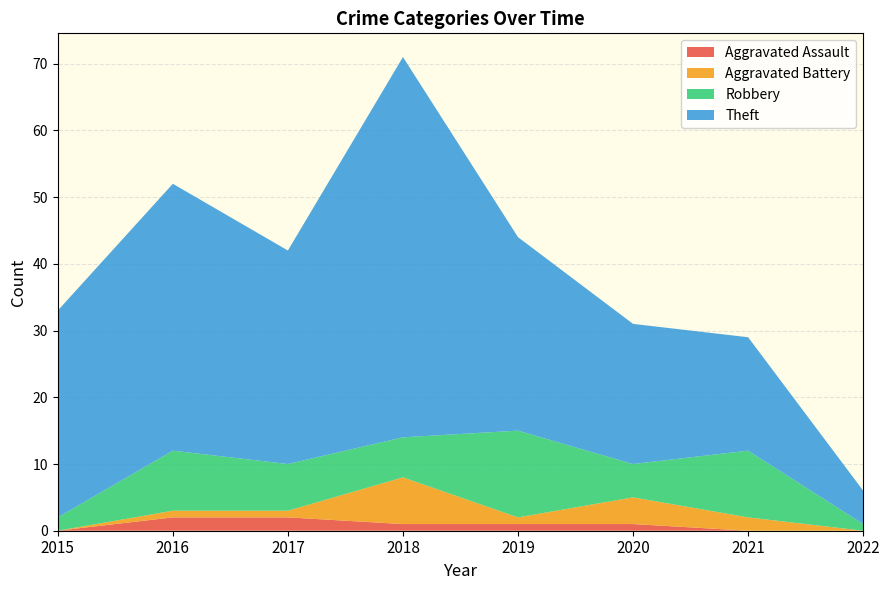

Reading left to right, transcribe all the data shown in this chart.

Aggravated Assault: 2015=0	2016=2	2017=2	2018=1	2019=1	2020=1	2021=0	2022=0
Aggravated Battery: 2015=0	2016=1	2017=1	2018=7	2019=1	2020=4	2021=2	2022=0
Robbery: 2015=2	2016=9	2017=7	2018=6	2019=13	2020=5	2021=10	2022=1
Theft: 2015=31	2016=40	2017=32	2018=57	2019=29	2020=21	2021=17	2022=5